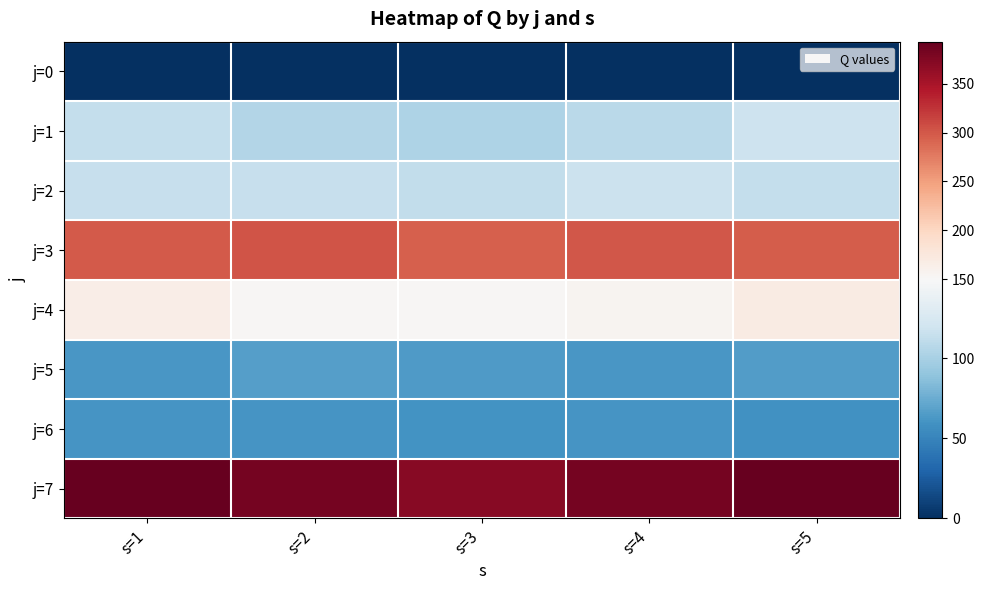

What is the maximum value shown in the chart?

393.2